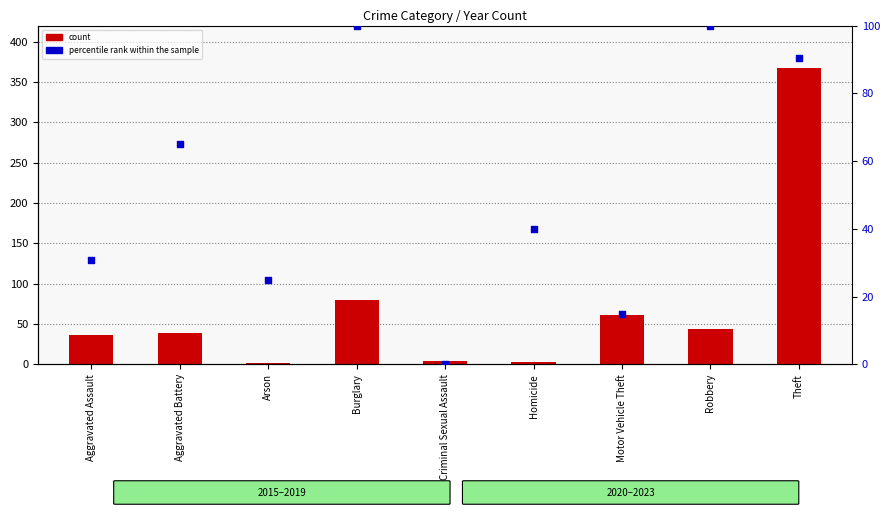

Which series has the widest spread of Y values?

count